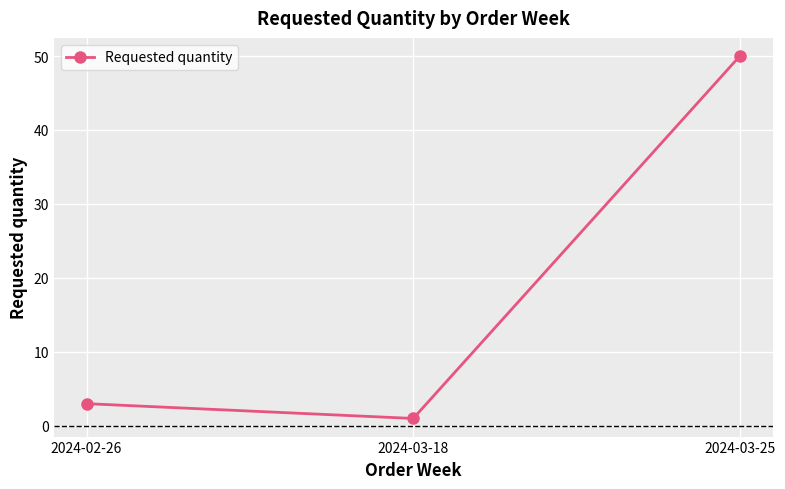

Rank the categories by value from lowest to highest.

2024-03-18, 2024-02-26, 2024-03-25